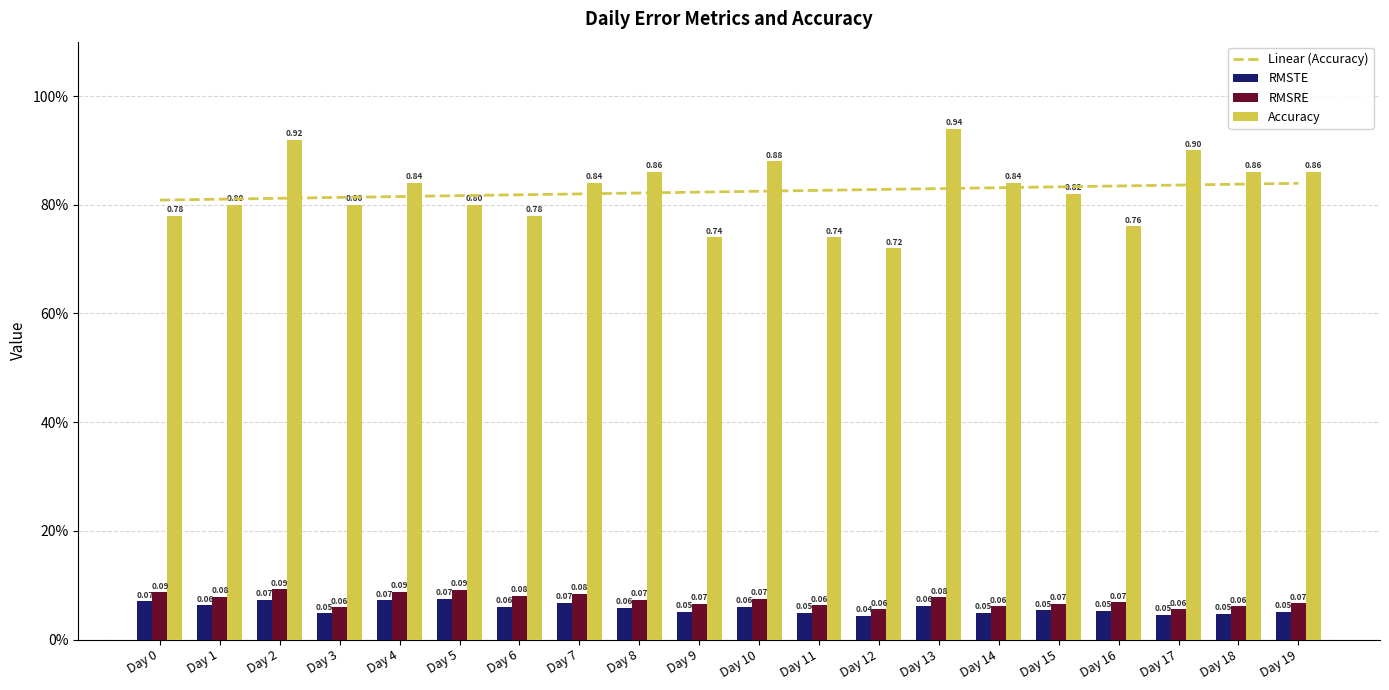

What is the sum of the RMSTE values at Day 5 and Day 16?

0.1